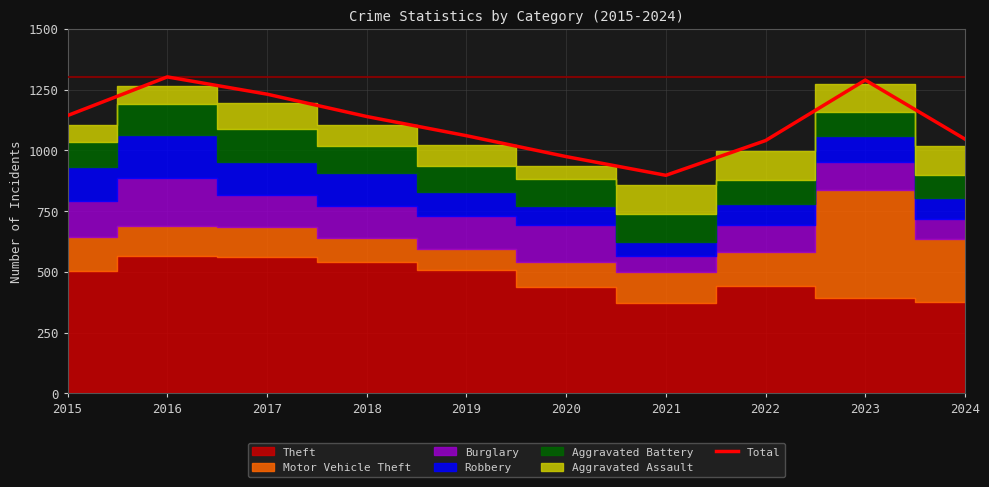

Reading left to right, what are all the values shown in this chart?

2015=1143	2016=1302	2017=1231	2018=1139	2019=1060	2020=974	2021=897	2022=1040	2023=1289	2024=1046